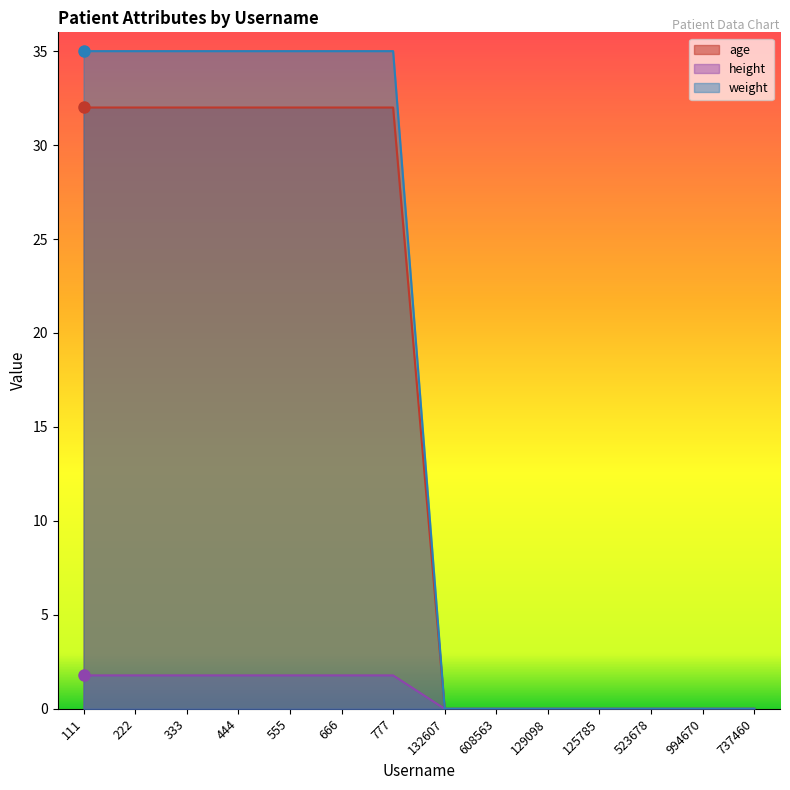

What is the difference between the maximum and minimum values in the height series?

1.8